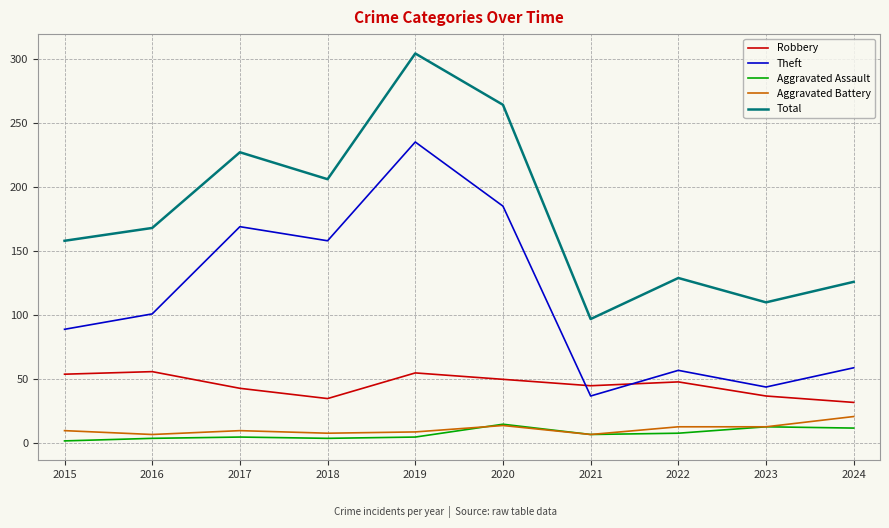

True or false: Aggravated Battery has more than 0 points higher than both neighbors.

True